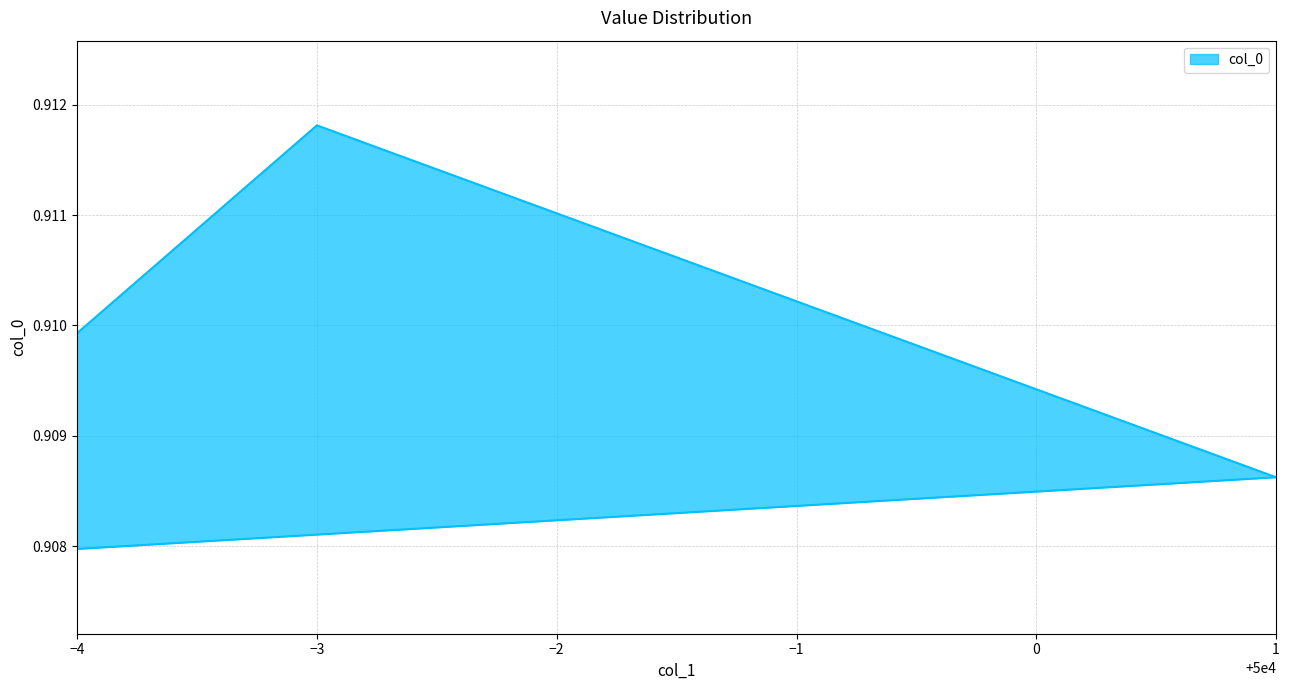

Reading left to right, extract all data points from this chart.

0.9	0.9	0.9	0.9